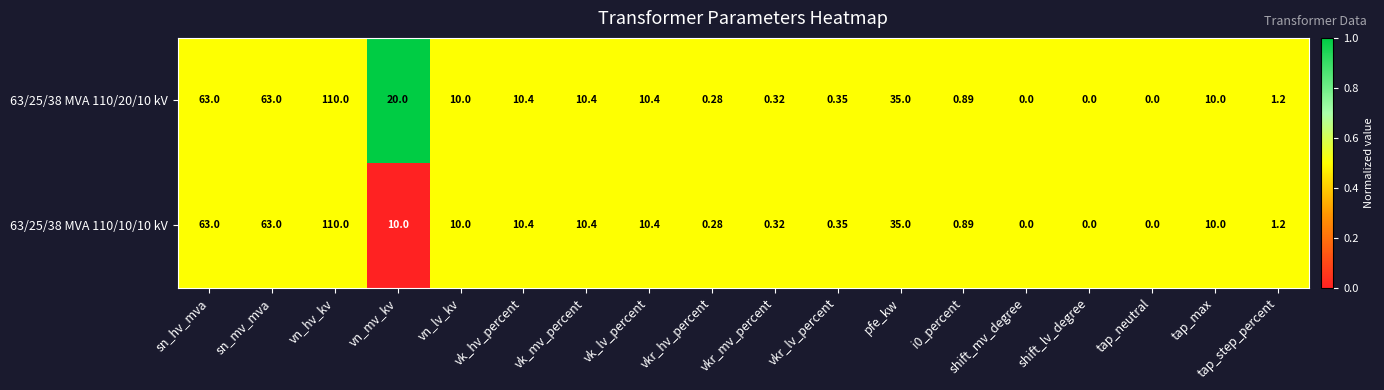

At which category is the sum across all series the highest?

vn_hv_kv